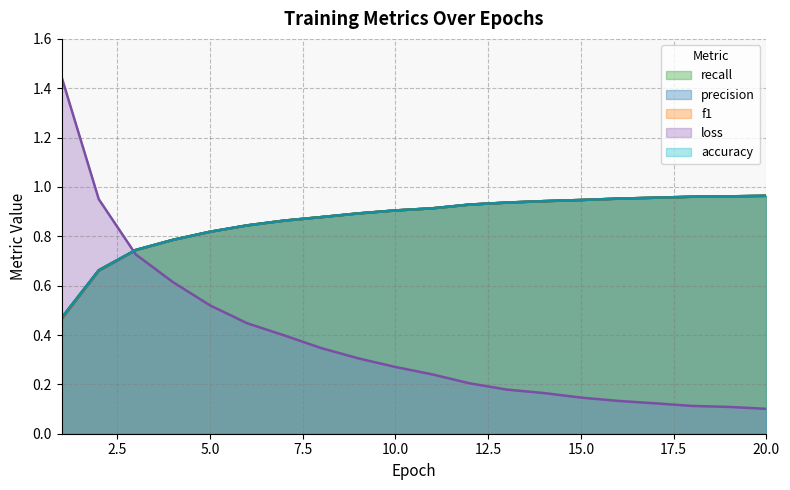

Which series has the largest total across all categories?

accuracy